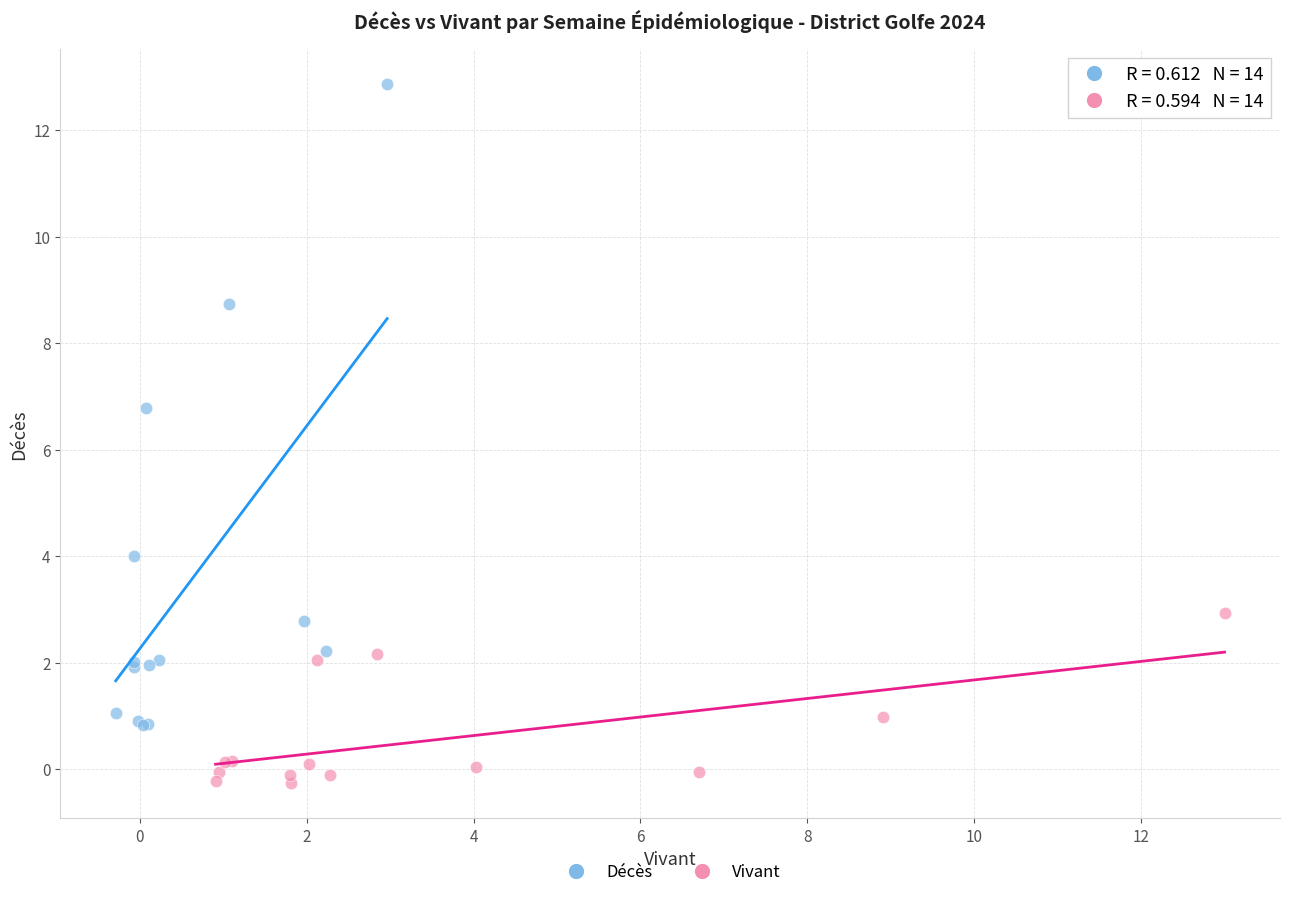

Which series contains the lowest Y value?

Vivant